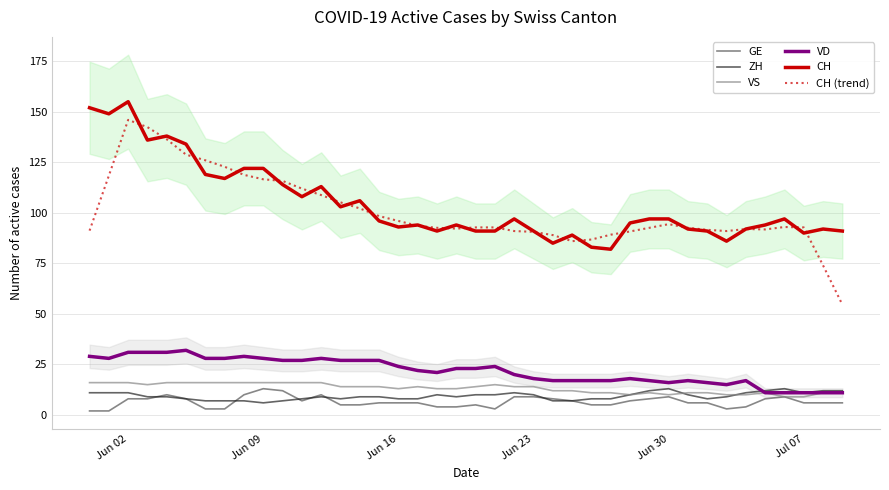

True or false: CH (trend) and VD intersect in this chart.

False